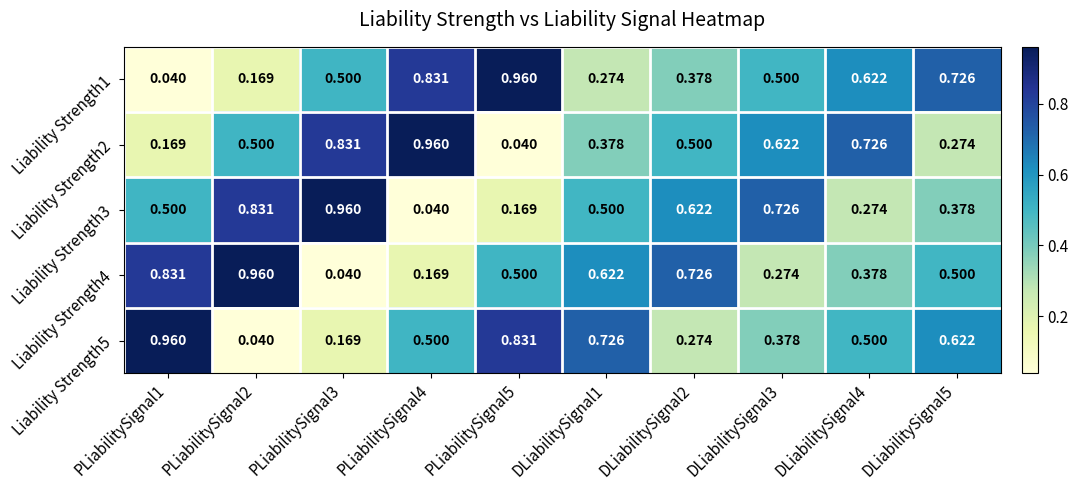

Is the value of Liability Strength5 at PLiabilitySignal3 greater than the value of Liability Strength2 at DLiabilitySignal4?

No